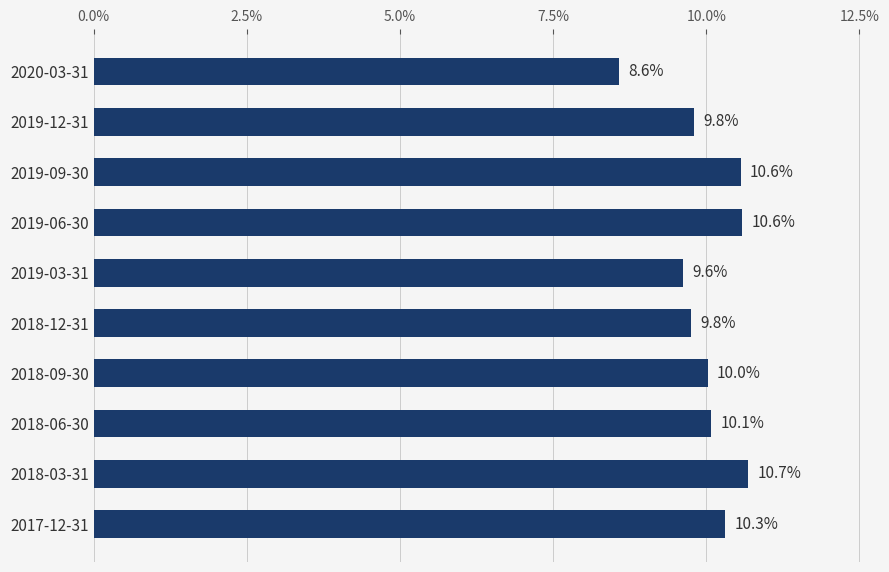

The chart shows a value of 17.4 at 2019-09-30. True or false?

False